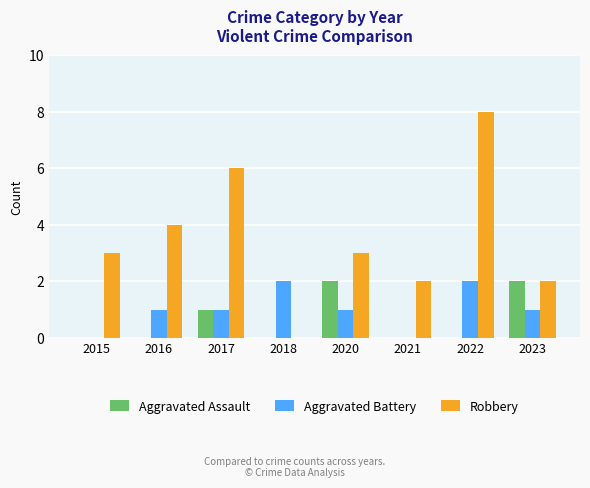

The Aggravated Battery series shows 1 at 2018. True or false?

False